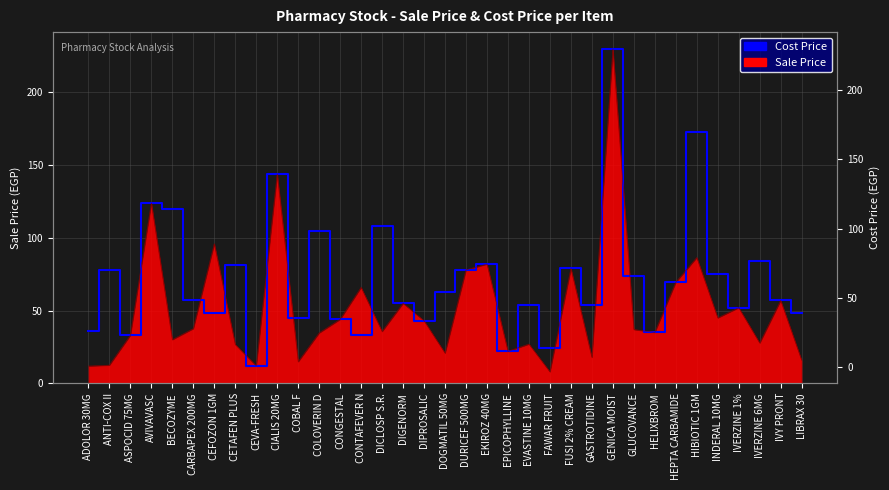

List the labels in order of value, smallest first.

CEVA-FRESH, EPICOPHYLLINE, FAWAR FRUIT, ASPOCID 75MG, CONTAFEVER N, HELIXBROM, ADOLOR 30MG, DIPROSALIC, CONGESTAL, COBAL F, CEFOZON 1GM, LIBRAX 30, IVERZINE 1%, EVASTINE 10MG, GASTROTIDINE, DIGENORM, CARBAPEX 200MG, IVY PRONT, DOGMATIL 50MG, HEPTA CARBAMIDE, GLUCOVANCE, INDERAL 10MG, ANTI-COX II, DURICEF 500MG, FUSI 2% CREAM, CETAFEN PLUS, EKIROZ 40MG, IVERZINE 6MG, COLOVERIN D, DICLOSP S.R., BECOZYME, AVIVAVASC, CIALIS 20MG, HIBIOTIC 1GM, GENICA MOIST